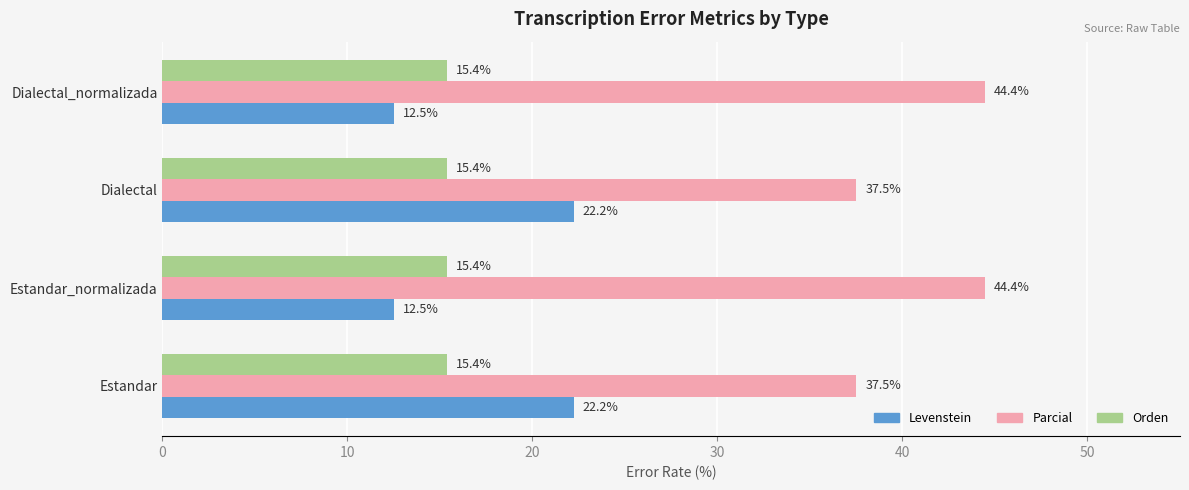

What is the lowest value of the Parcial series?

37.5